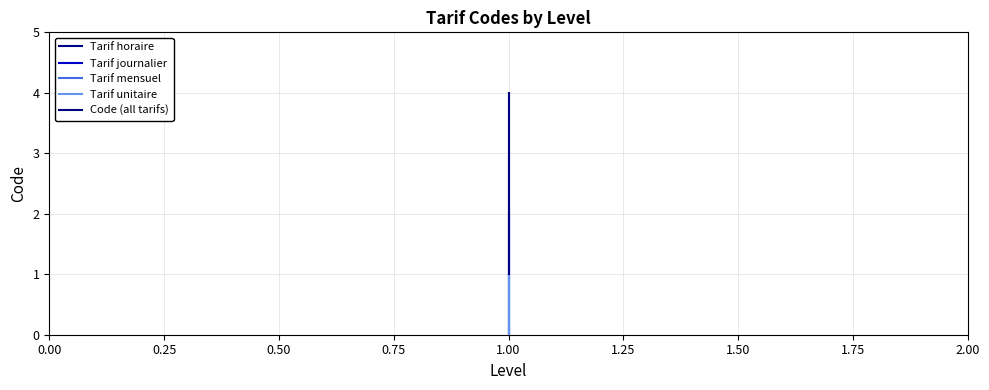

What is the greatest value displayed?

4